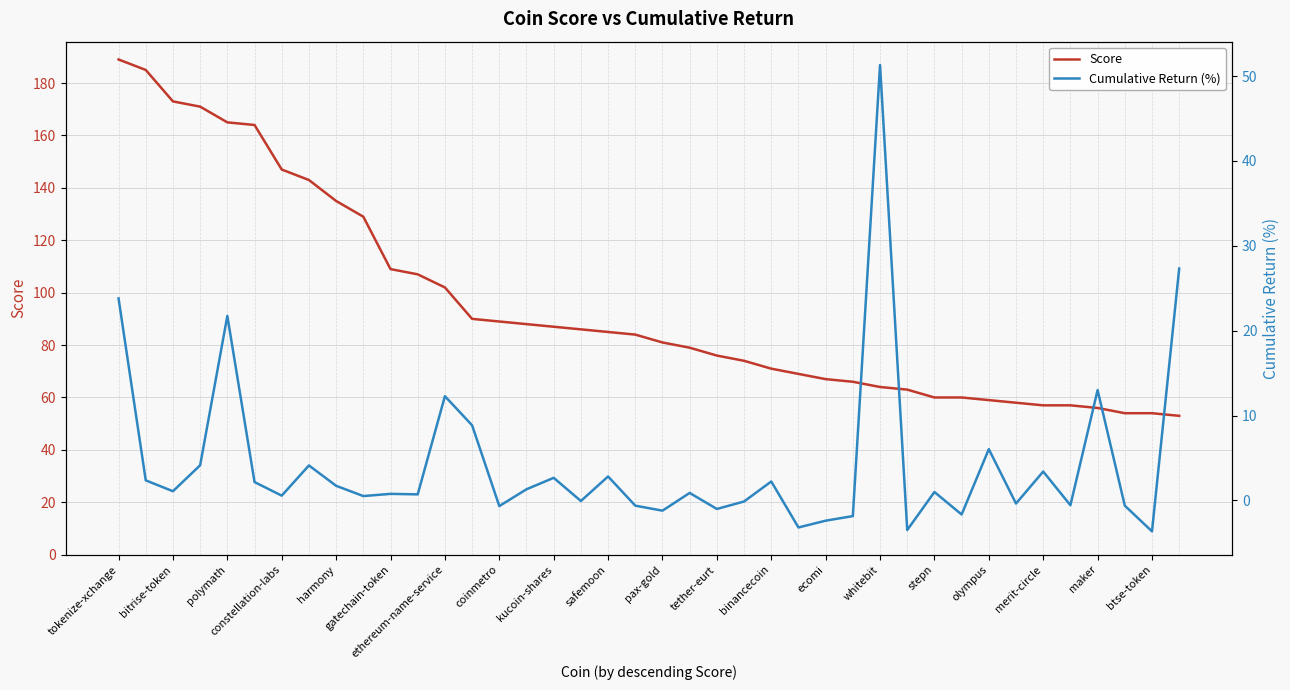

The value of Score at safemoon is 132. True or false?

False